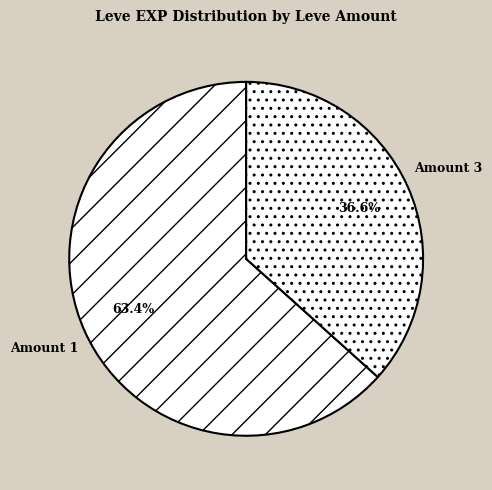

Count the number of slices in the pie.

2